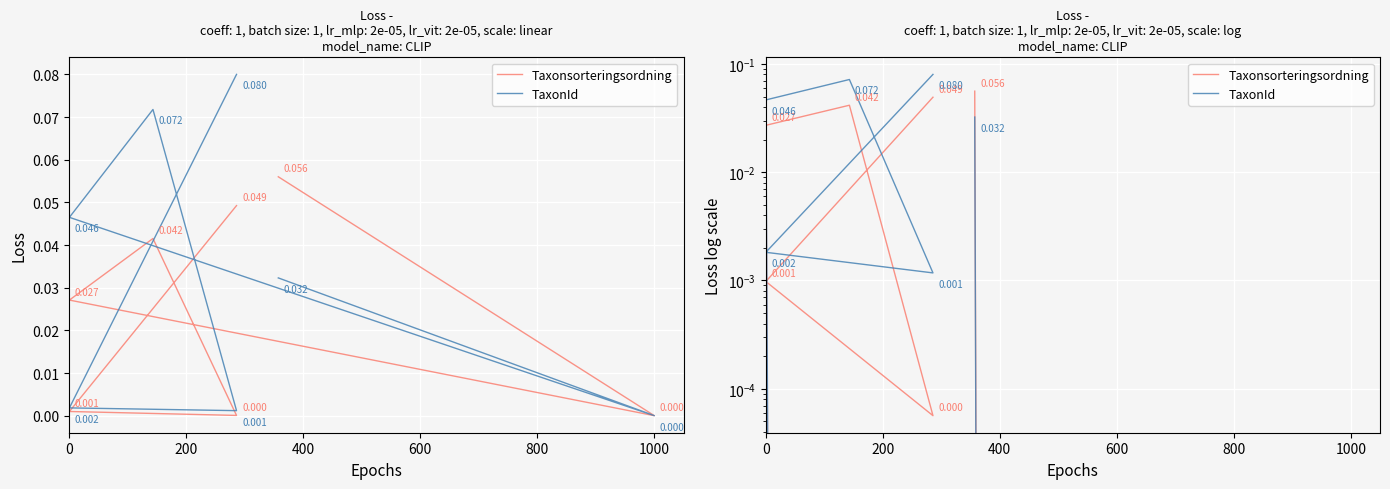

Reading right to left, extract all data points from this chart.

Taxonsorteringsordning: 0.1	0.0	0.0	0.0	0.0	0.0	0.0
TaxonId: 0.0	0.0	0.0	0.1	0.0	0.0	0.1